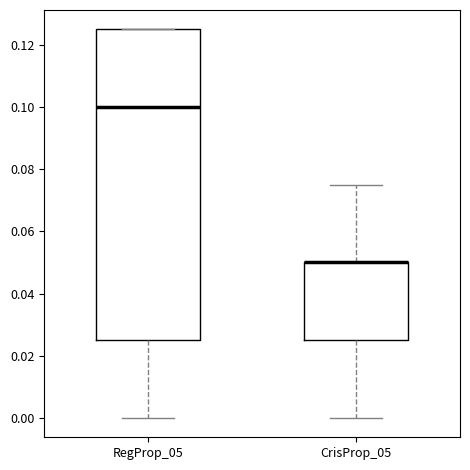

Reading left to right, transcribe this box plot: for each box, give where its median line is, the range the box spans, and where its two whiskers end, as read against the y-axis. The values are not printed on the chart, so give them approximately, as read against the axis.

RegProp_05: median 0.100, box 0.026 to 0.126, whiskers 0.000 to 0.126
CrisProp_05: median 0.050 (drawn on the box's upper edge), box 0.026 to 0.050, whiskers 0.000 to 0.076